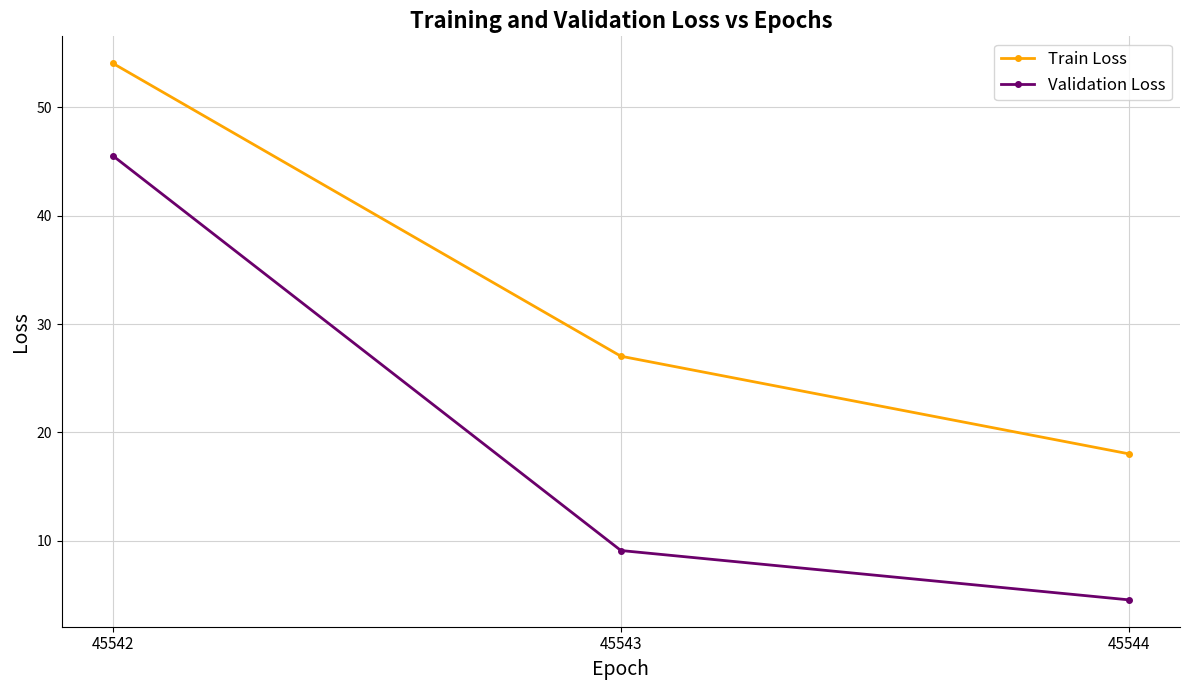

Where is Validation Loss nearest to the value 25?

45543